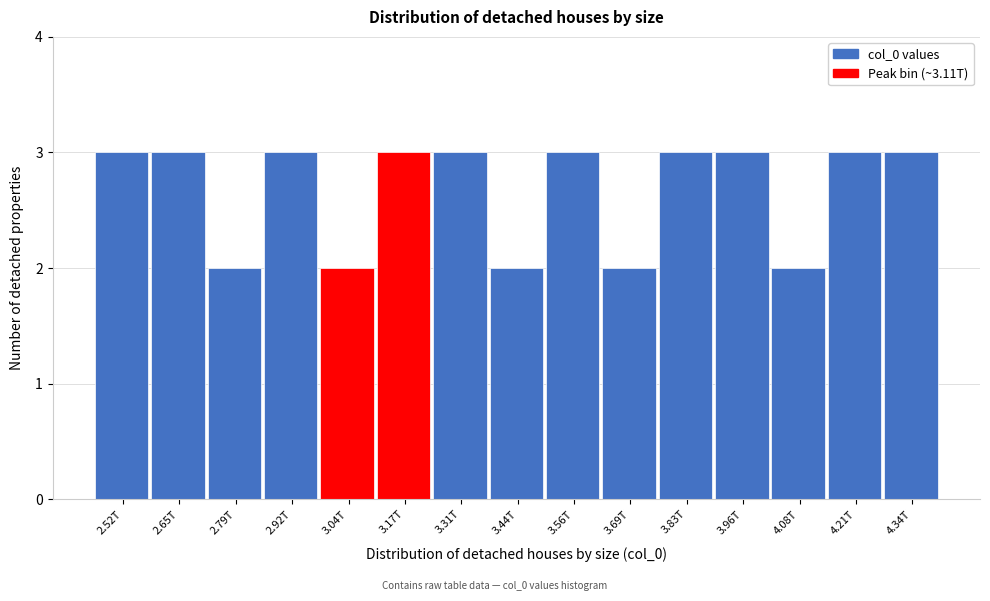

Reading right to left, transcribe all the data shown in this chart.

4.34T=3	4.21T=3	4.08T=2	3.96T=3	3.83T=3	3.69T=2	3.56T=3	3.44T=2	3.31T=3	3.17T=3	3.04T=2	2.92T=3	2.79T=2	2.65T=3	2.52T=3